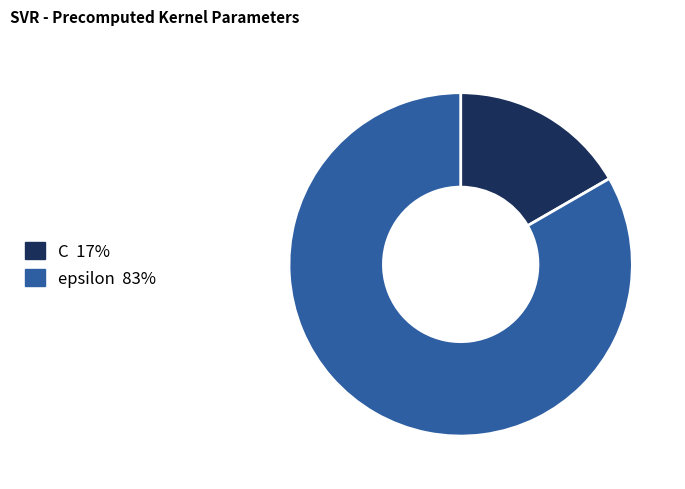

Is the sum of epsilon and C greater than half?

Yes